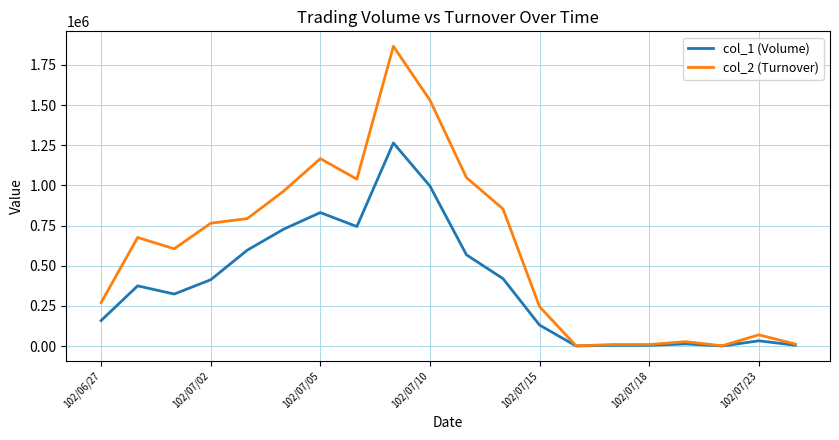

List the series in order of their overall mean, highest first.

col_2 (Turnover), col_1 (Volume)